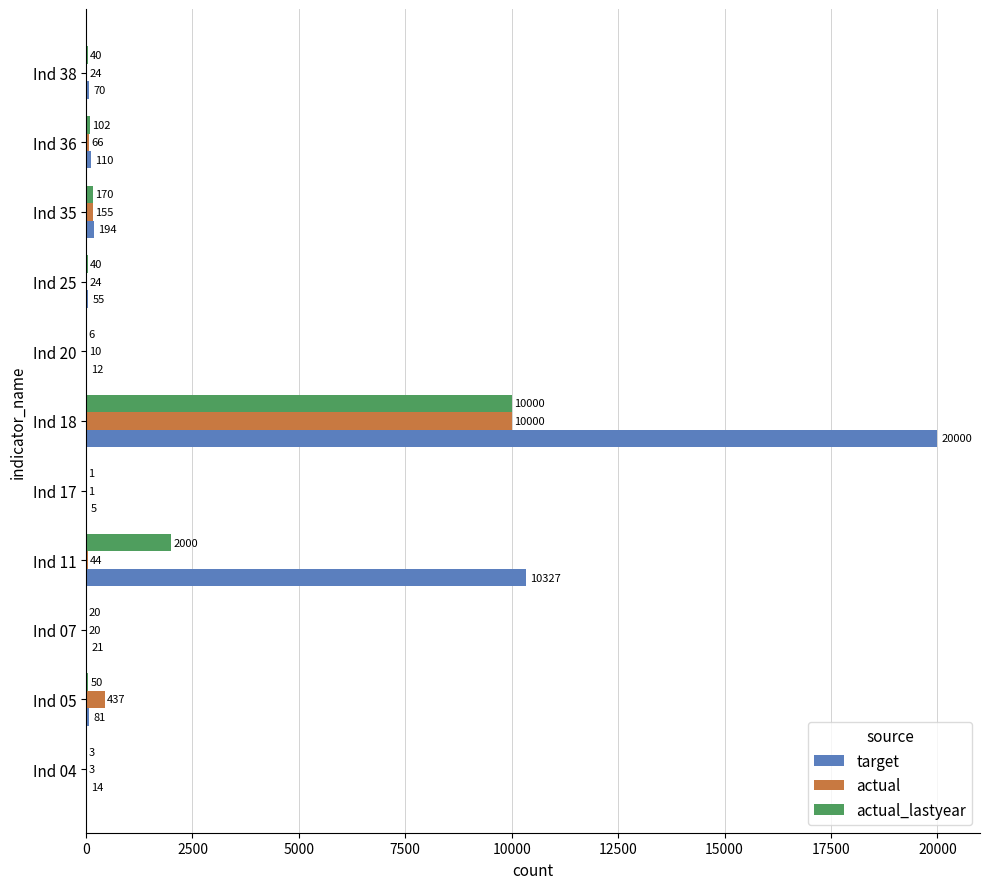

At which label is actual_lastyear closest to 5000?

Ind 11